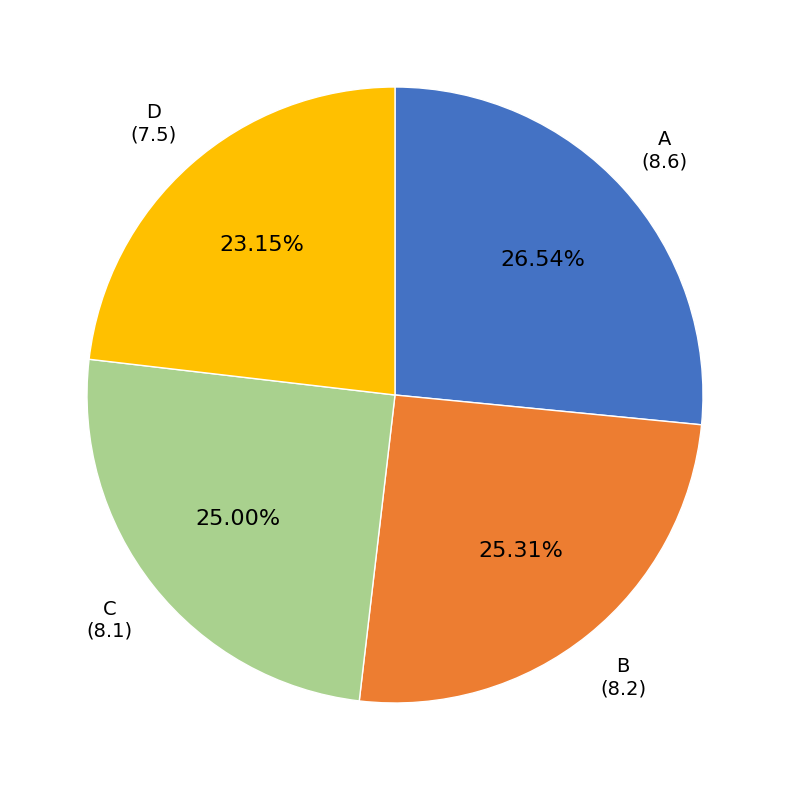

Between B and A, which is larger?

A